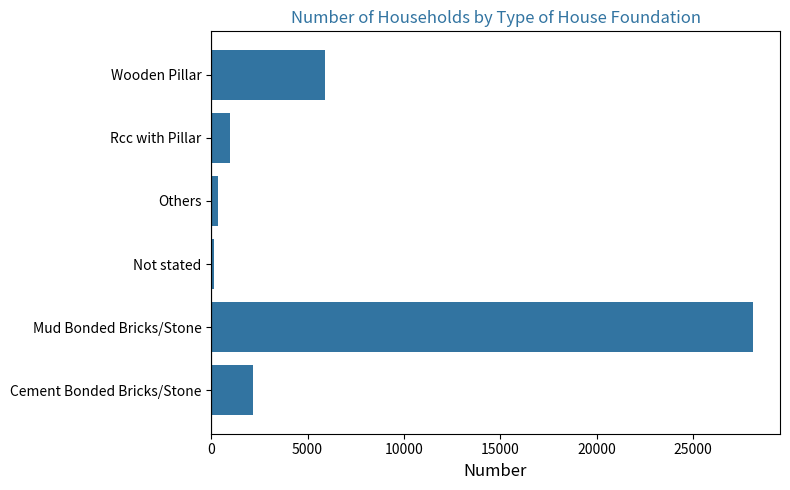

Where is the data nearest to the value 14123?

Wooden Pillar